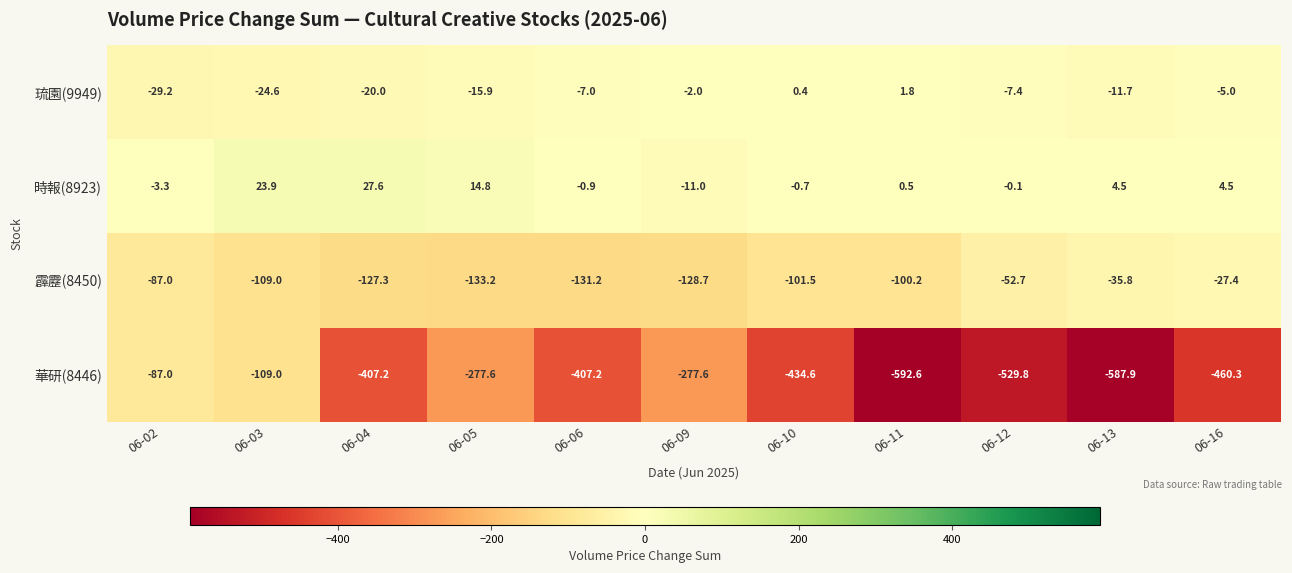

What is the minimum value shown in the chart?

-592.6